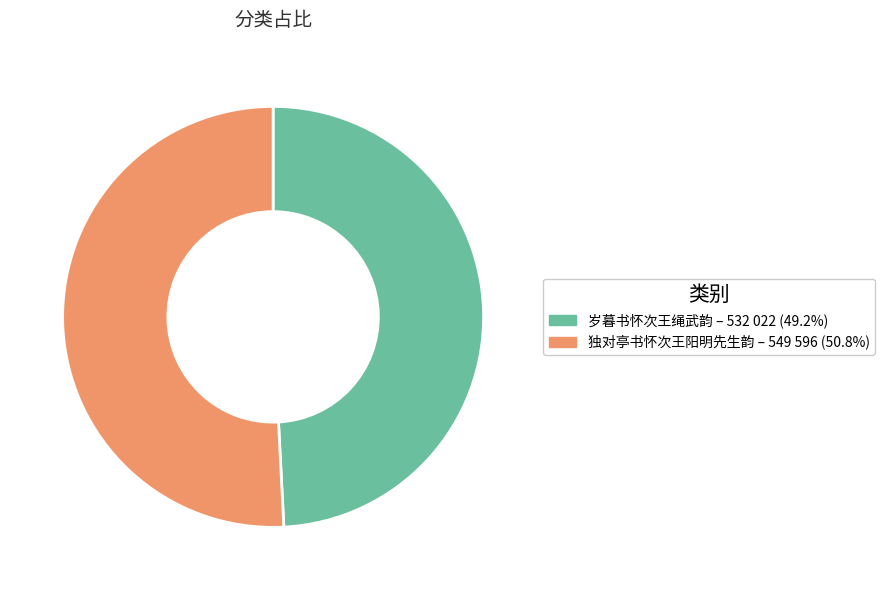

Which slice is the largest?

独对亭书怀次王阳明先生韵